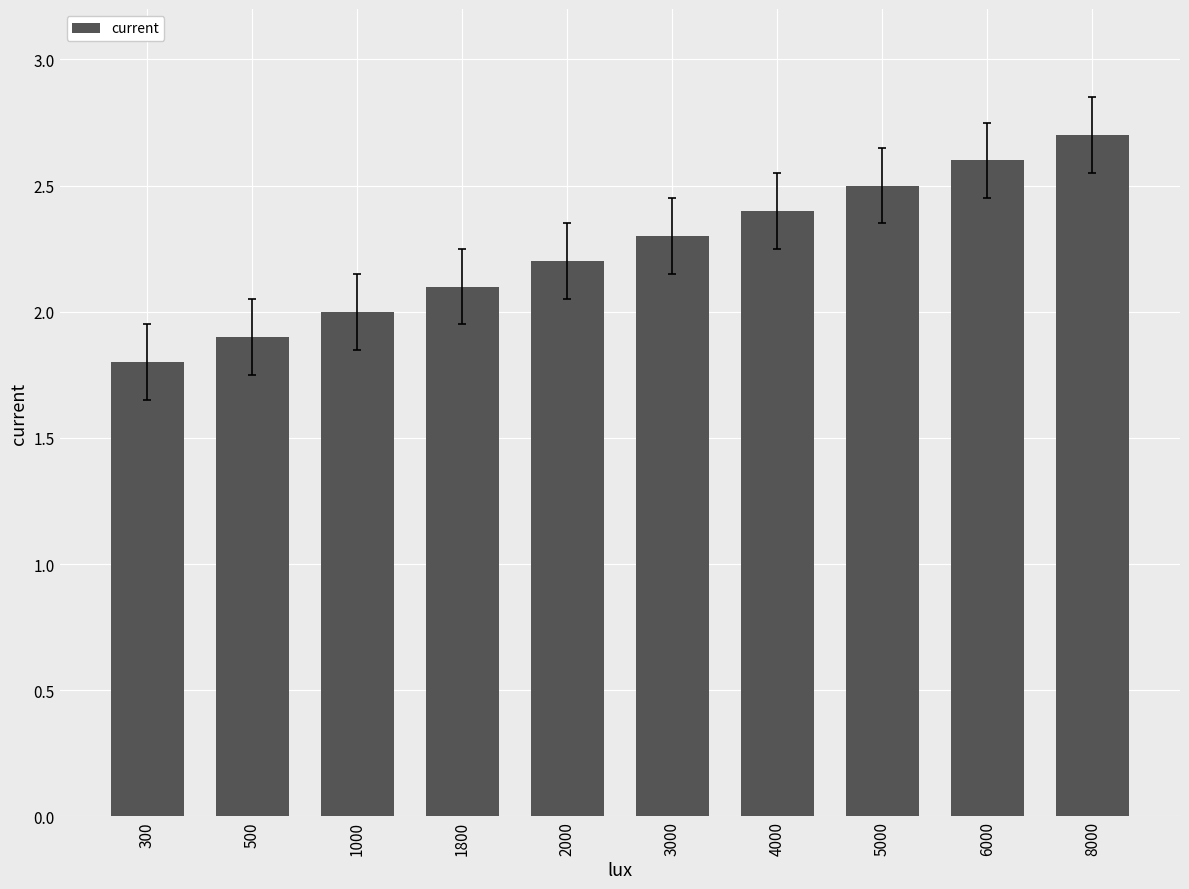

List the labels in order of value, smallest first.

300, 500, 1000, 1800, 2000, 3000, 4000, 5000, 6000, 8000